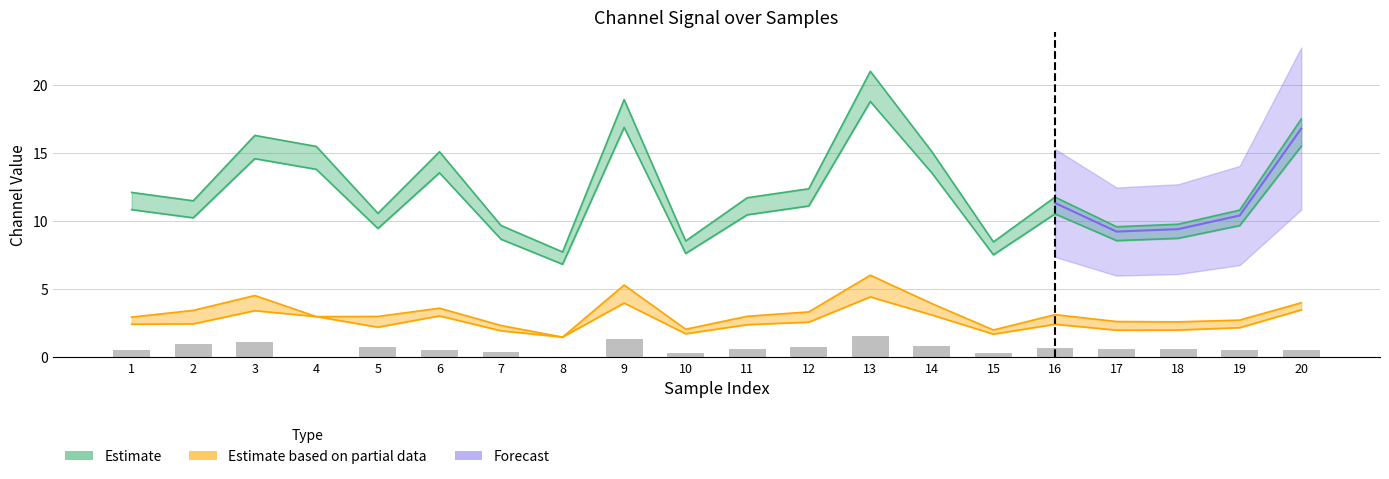

The value at 9 is 2.0. True or false?

False